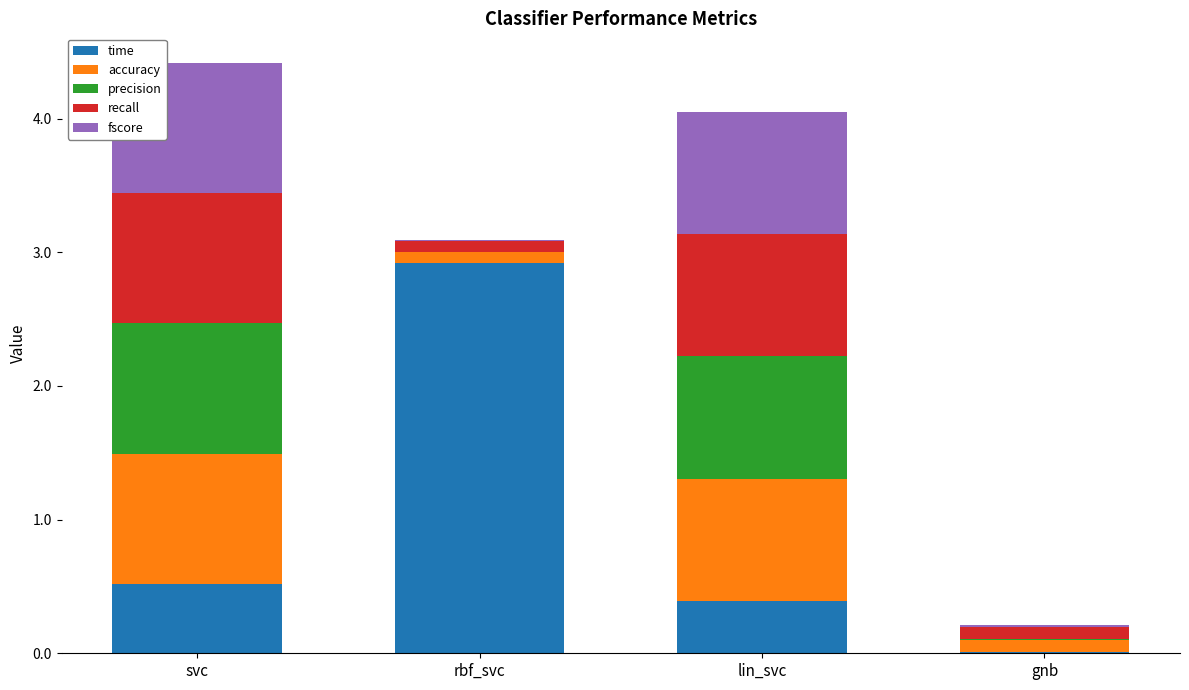

What is the maximum value for time?

2.9